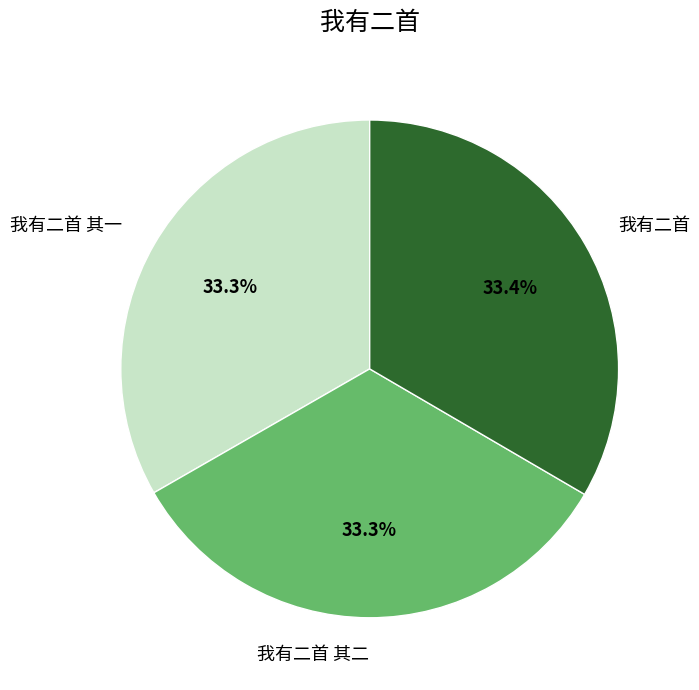

True or false: 我有二首 accounts for 33% of the total.

True